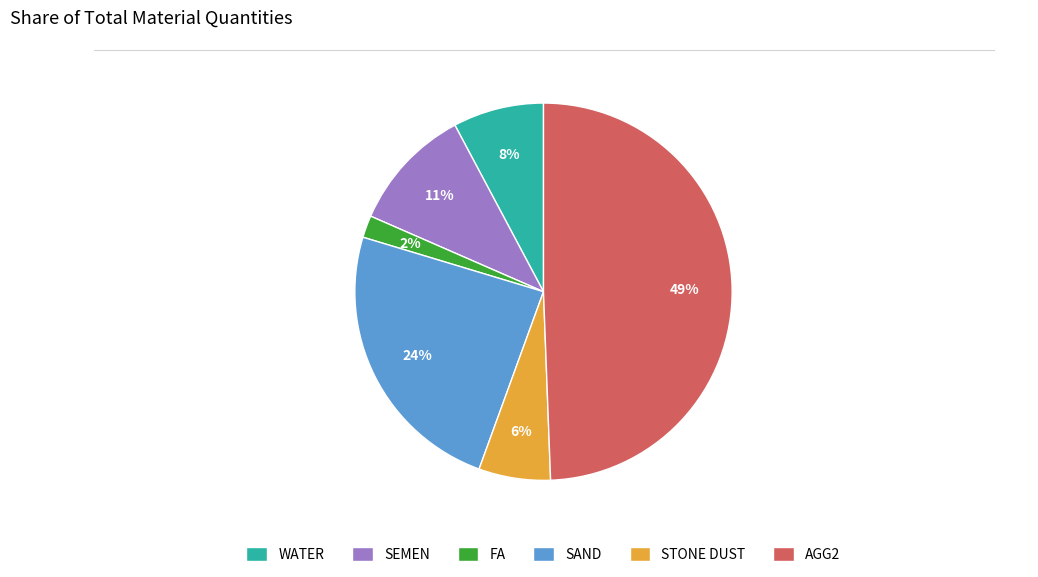

Is it true that SEMEN is 20% of the pie?

False